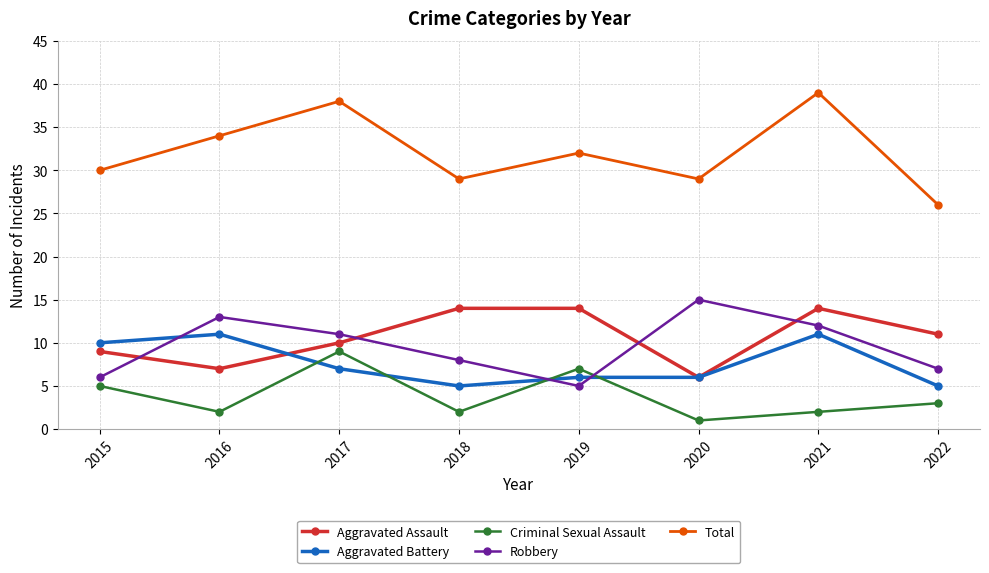

True or false: Aggravated Battery has a value of 11 at 2021.

True